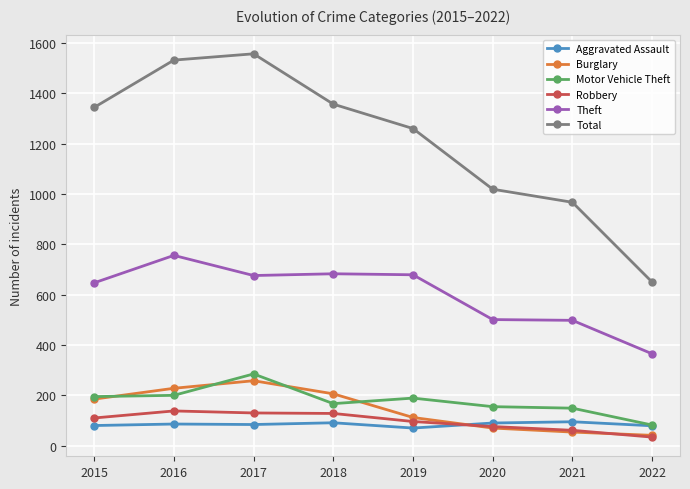

Rank the series by their maximum value, from highest to lowest.

Total, Theft, Motor Vehicle Theft, Burglary, Robbery, Aggravated Assault